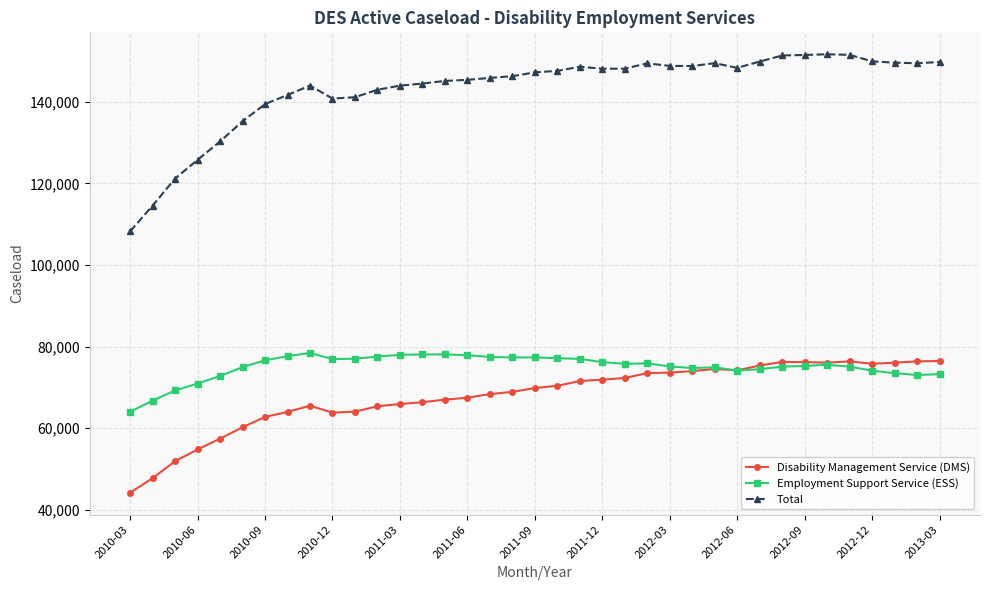

What is the average value of the Employment Support Service (ESS) series?

75085